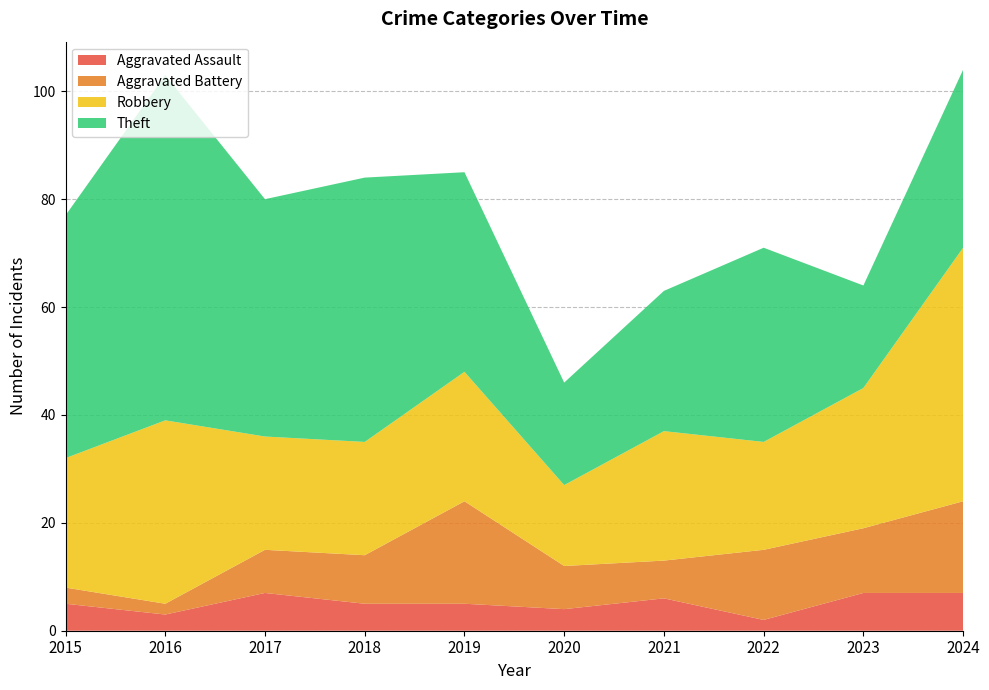

Reading right to left, what are all the values shown in this chart?

Aggravated Assault: 2024=7	2023=7	2022=2	2021=6	2020=4	2019=5	2018=5	2017=7	2016=3	2015=5
Aggravated Battery: 2024=17	2023=12	2022=13	2021=7	2020=8	2019=19	2018=9	2017=8	2016=2	2015=3
Robbery: 2024=47	2023=26	2022=20	2021=24	2020=15	2019=24	2018=21	2017=21	2016=34	2015=24
Theft: 2024=33	2023=19	2022=36	2021=26	2020=19	2019=37	2018=49	2017=44	2016=64	2015=45